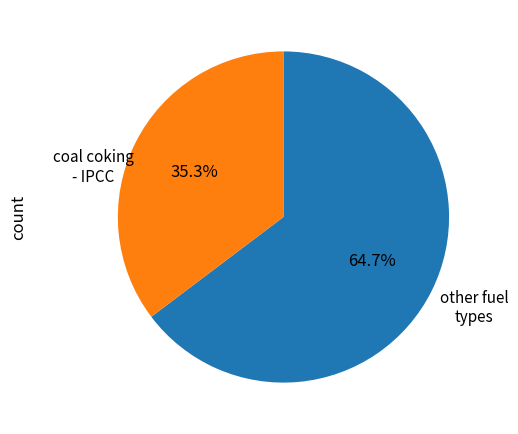

Is there any slice that represents more than half of the pie?

Yes